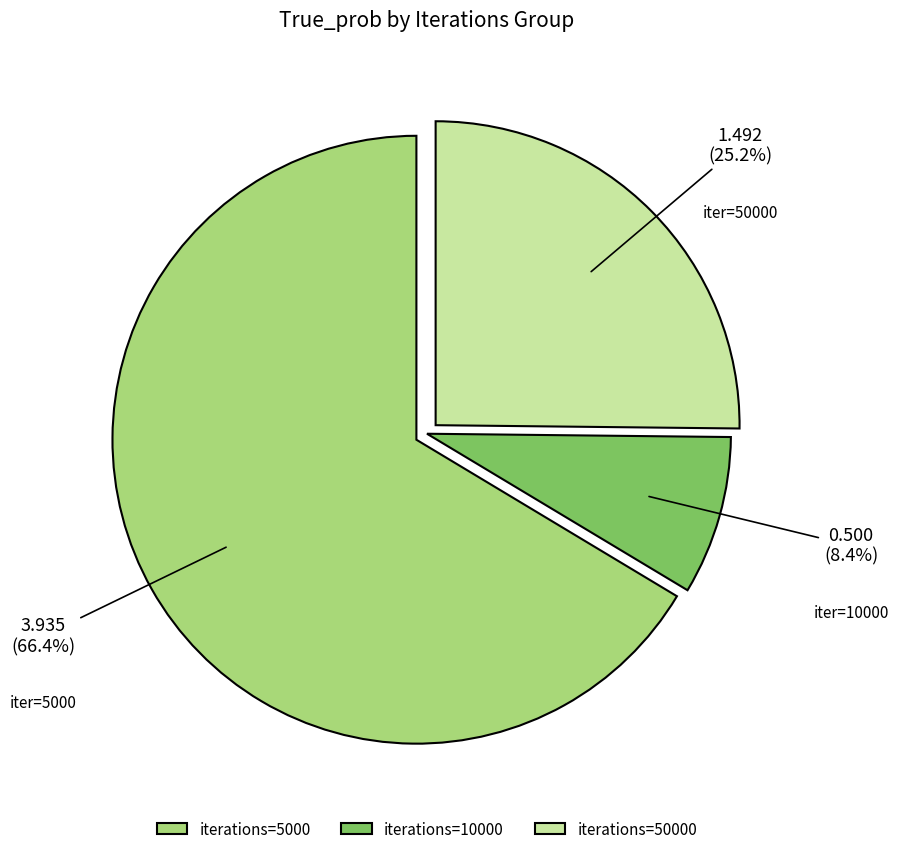

Which category has the smallest portion of the pie?

iterations=10000